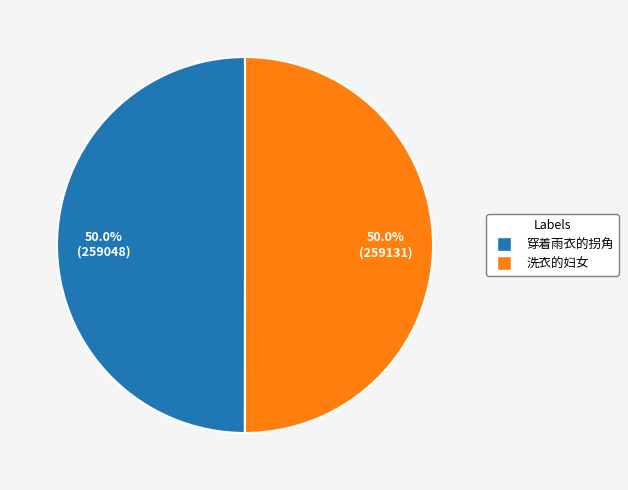

To the nearest percent, what percentage of the pie is 洗衣的妇女?

50%